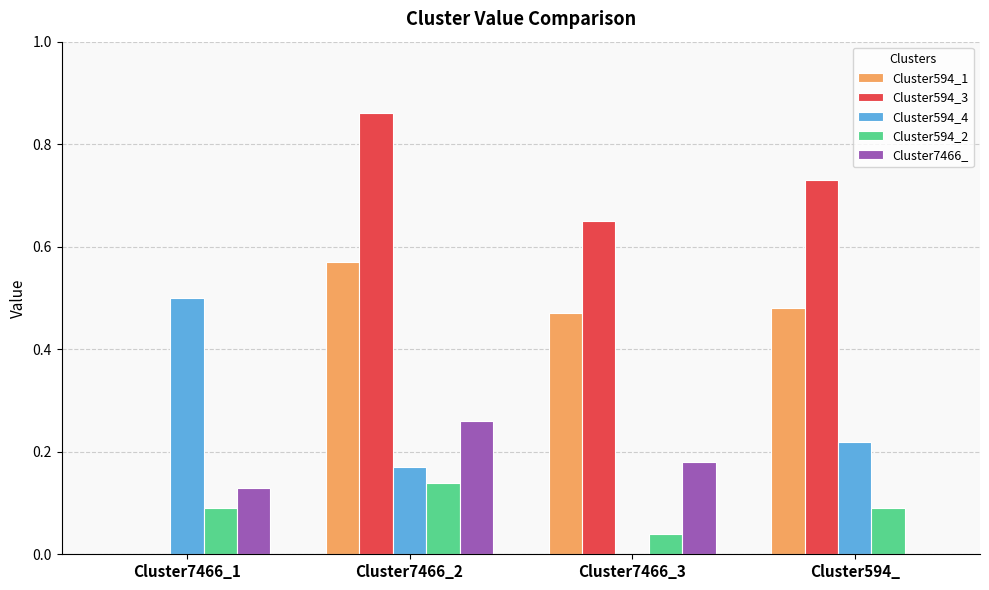

True or false: Cluster594_4 has a value of 0.5 at Cluster7466_1.

True